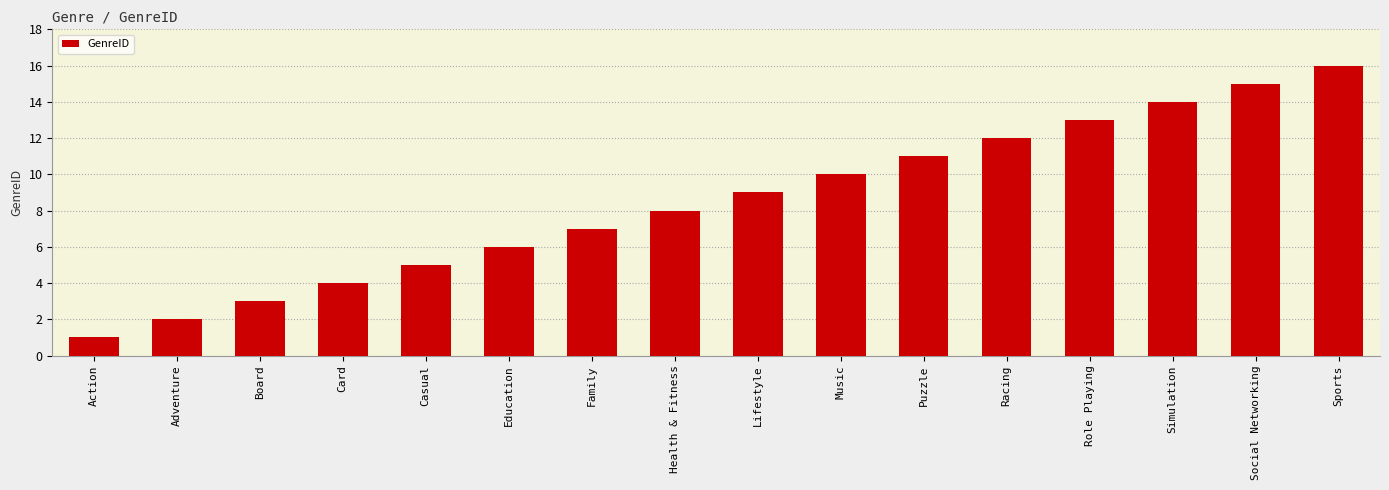

What is the change in value from Health & Fitness to Simulation?

+6